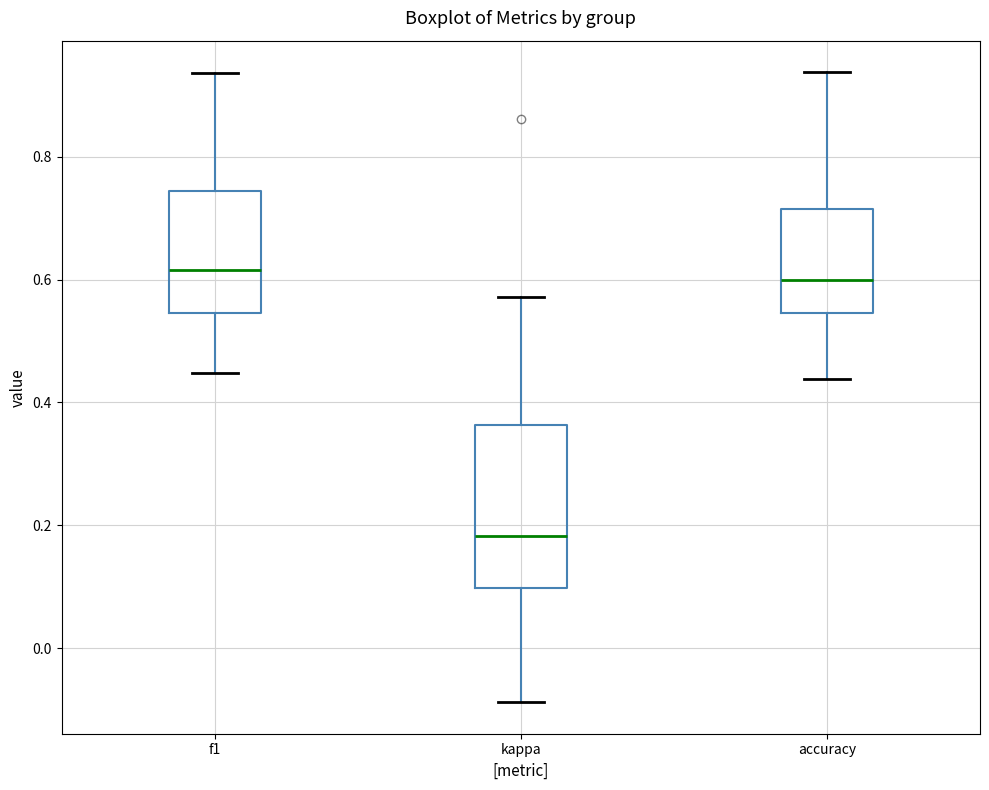

Reading left to right, transcribe this box plot: for each box, give where its median line is, the range the box spans, and where its two whiskers end, as read against the y-axis. The values are not printed on the chart, so give them approximately, as read against the axis.

f1: median 0.62, box 0.54 to 0.74, whiskers 0.44 to 0.94
kappa: median 0.18, box 0.10 to 0.36, whiskers -0.08 to 0.58
accuracy: median 0.60, box 0.54 to 0.72, whiskers 0.44 to 0.94